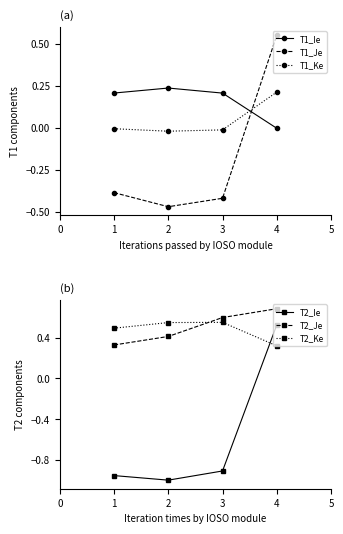

True or false: T1_Je and T1_Ie intersect in this chart.

True